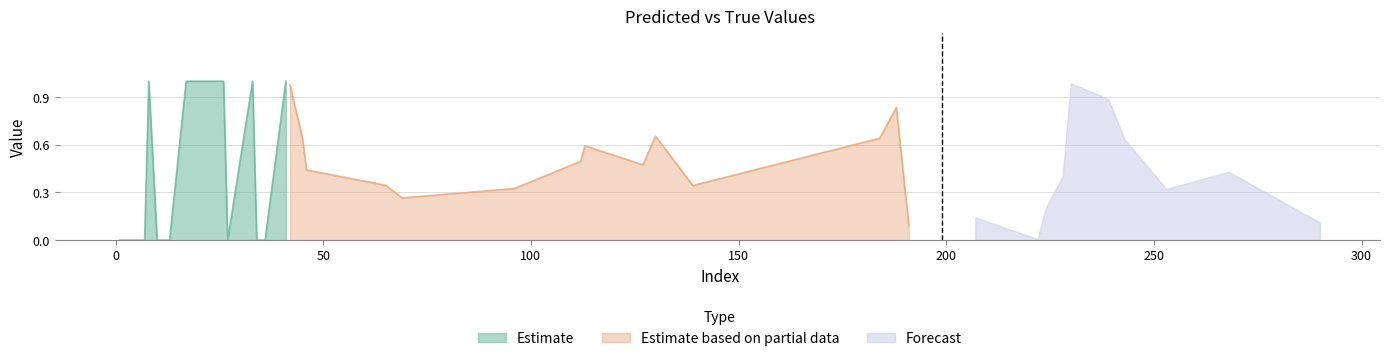

Where is the first local minimum for y_true?

10